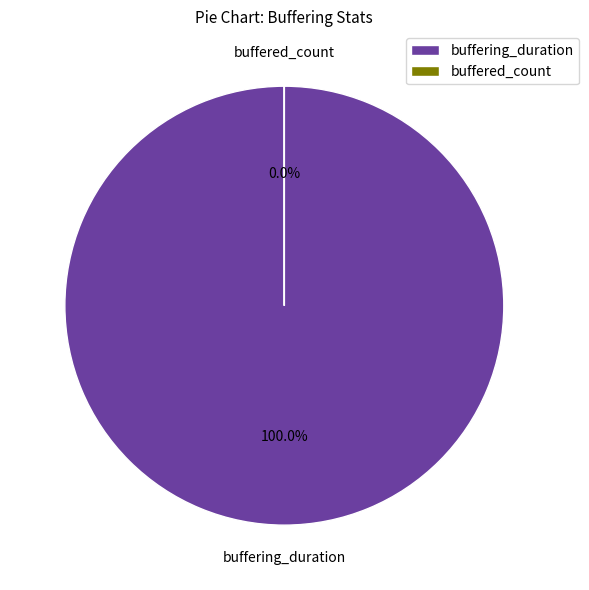

The buffered_count slice represents 6% of the pie. True or false?

False